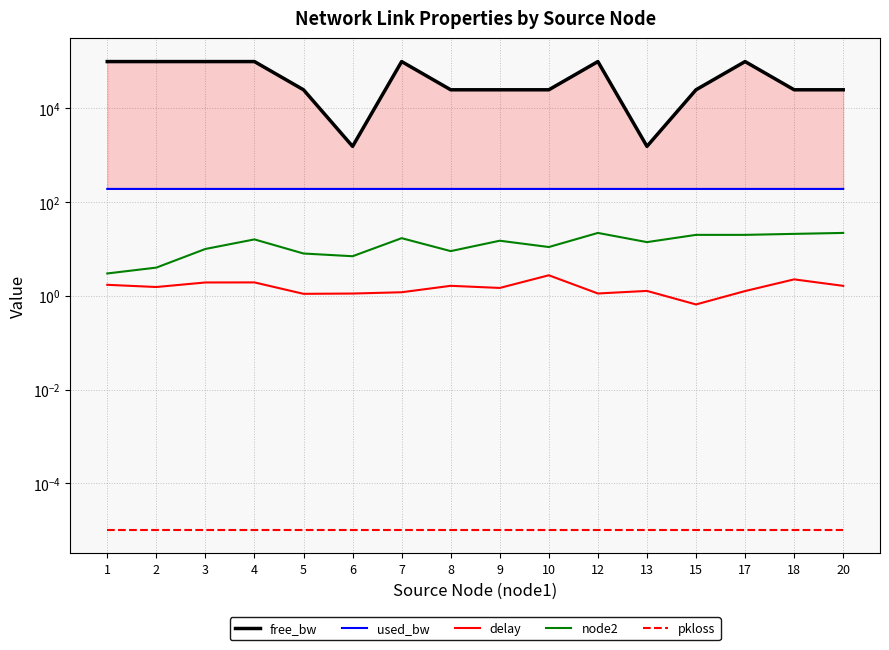

What is the difference between the node2 values at 17 and 12?

2.0